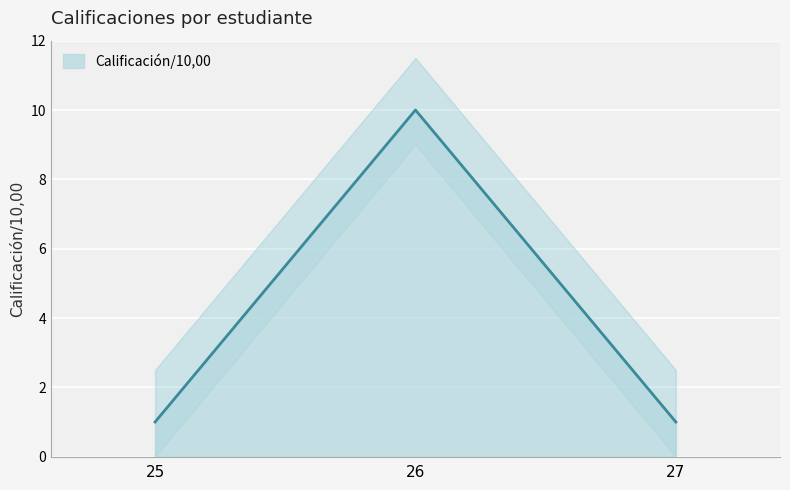

At which label is the value closest to 5?

25